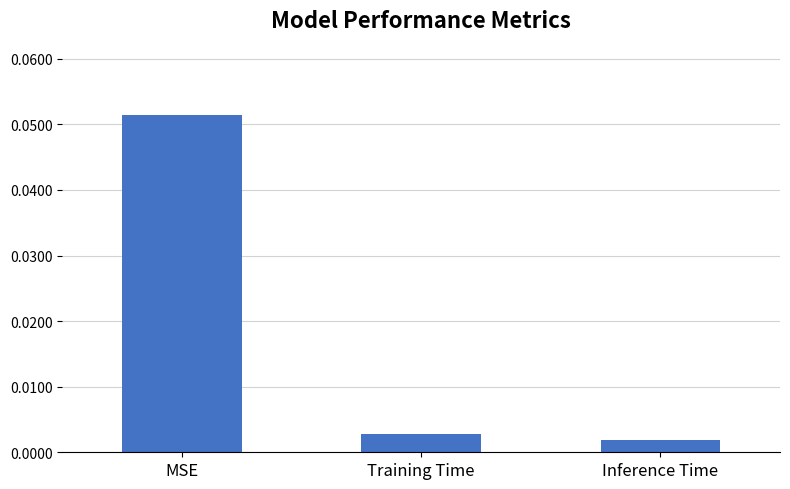

At which category does the chart reach its peak across all series?

MSE